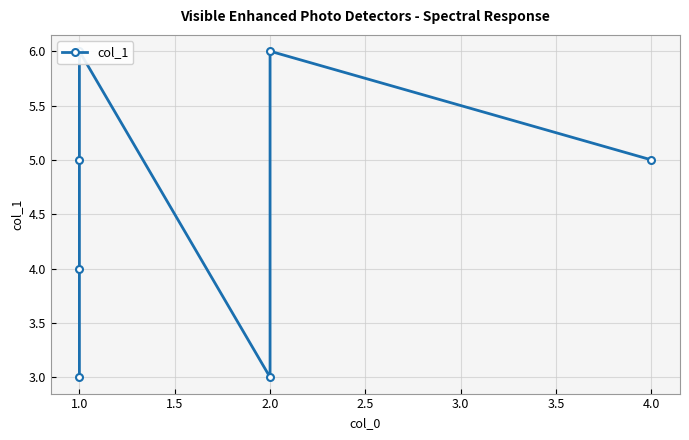

Reading right to left, transcribe all the data shown in this chart.

5	6	3	6	5	4	3